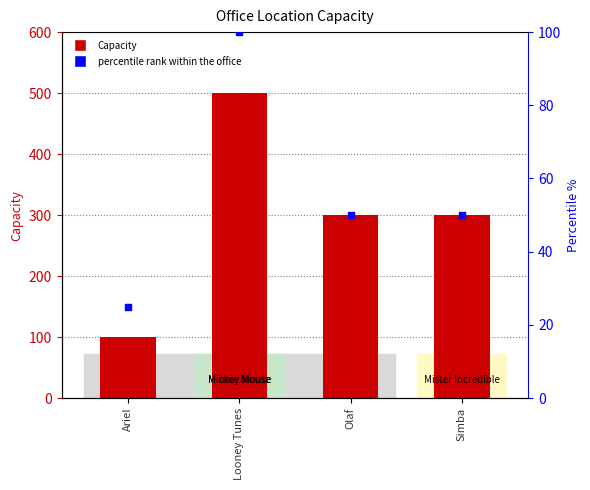

At which category is the sum across all series the highest?

Looney Tunes